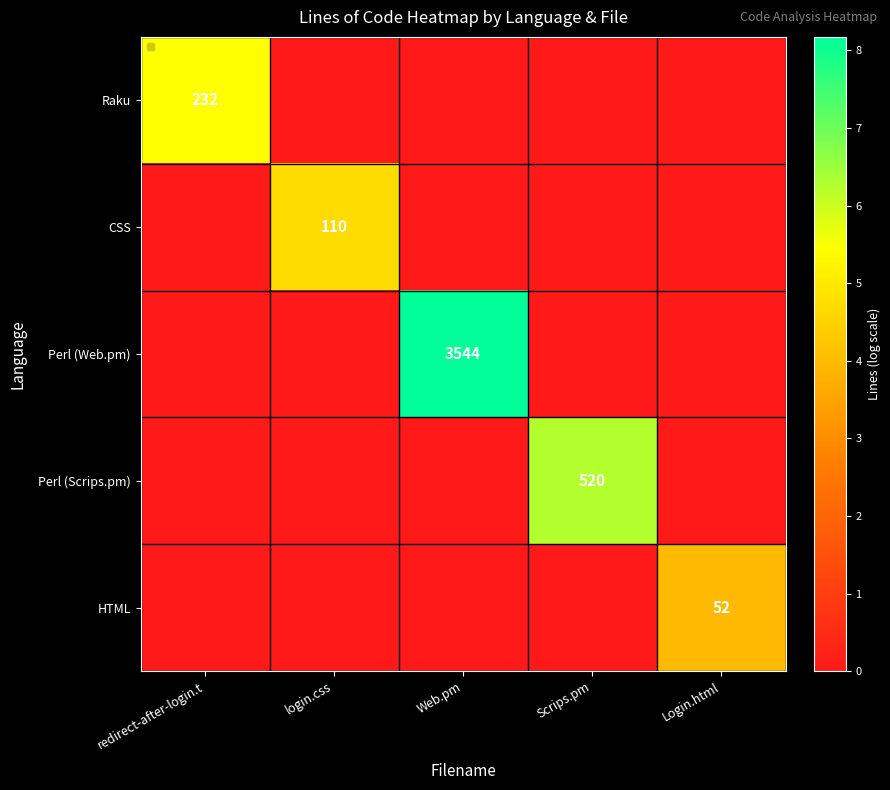

True or false: Perl (Scrips.pm) has a value of 809 at Scrips.pm.

False